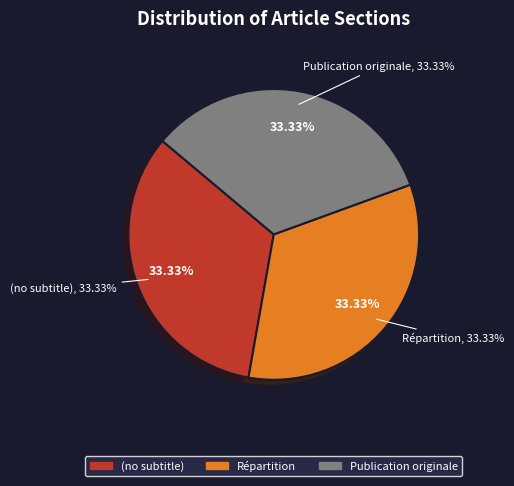

Is Répartition the majority of the pie?

No